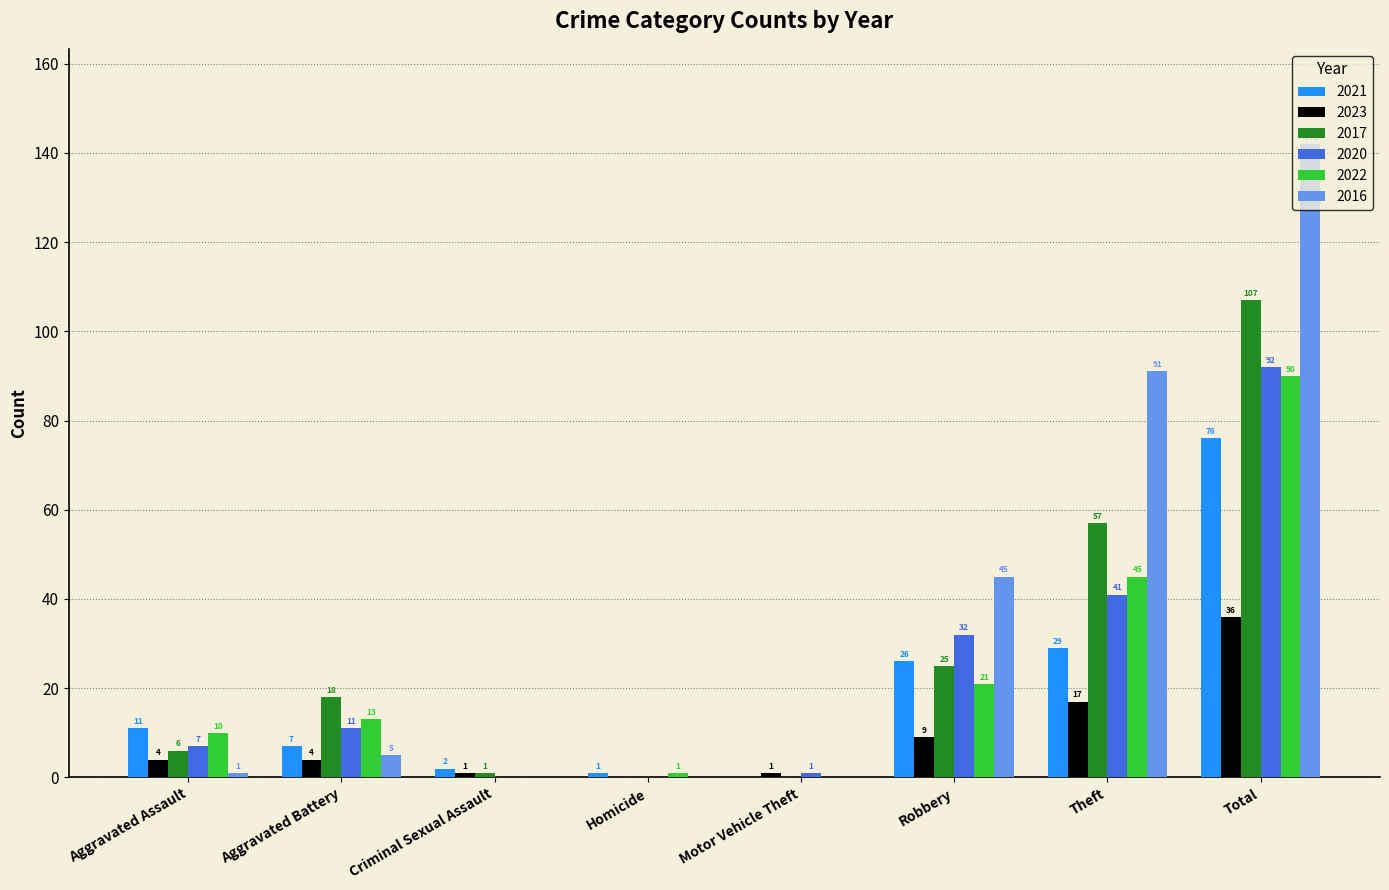

Which category has the highest value in the 2021 series?

Total